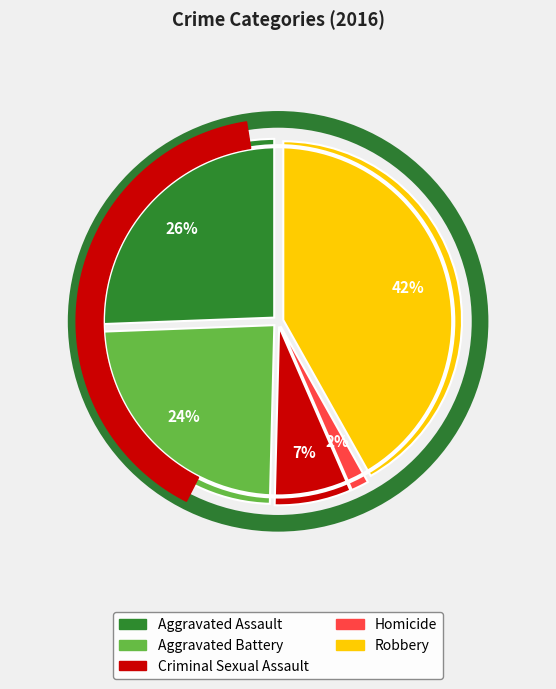

True or false: Robbery accounts for 28% of the total.

False